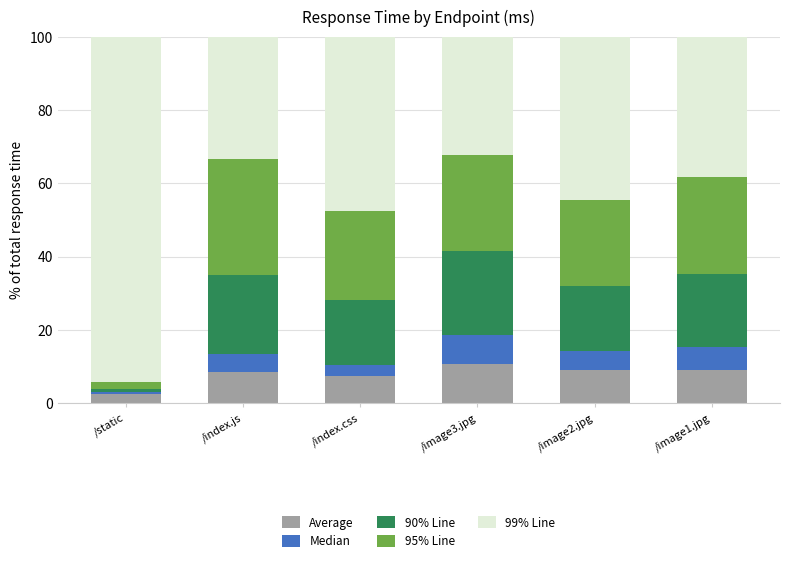

What is the difference between the Average values at /index.css and /image3.jpg?

3.1